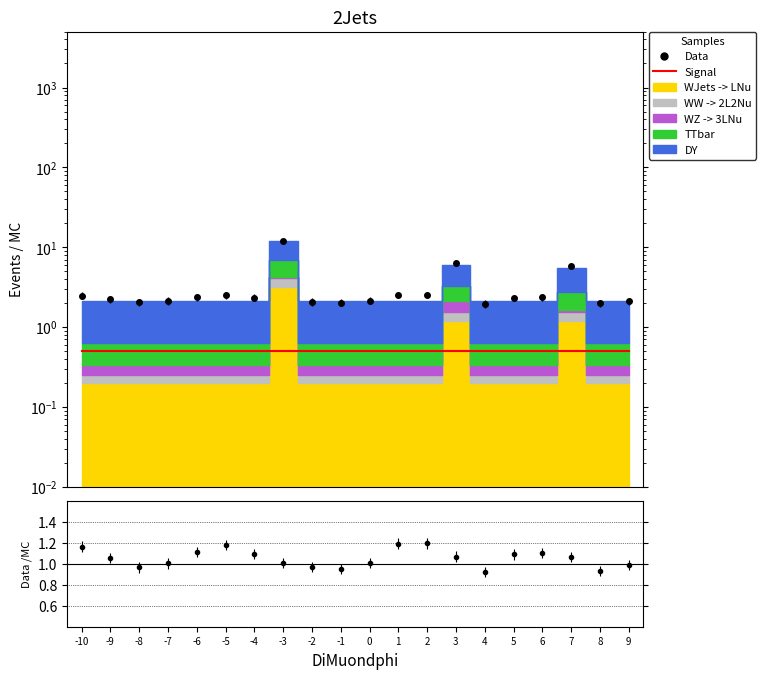

True or false: there are more than 1 points higher than both neighbors.

True